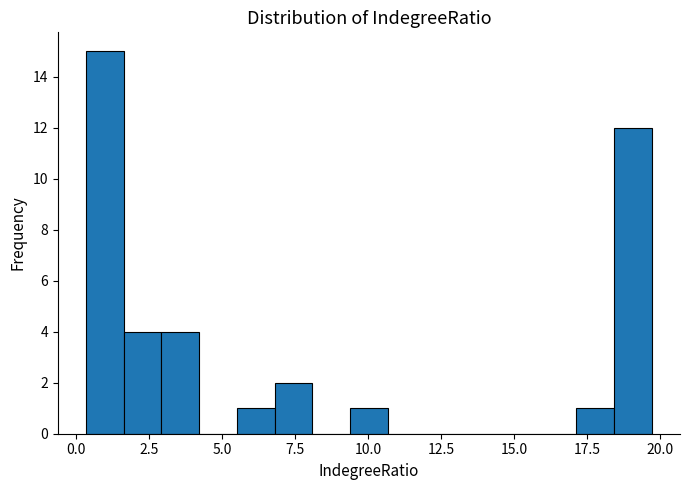

Around what value on the x-axis is the tallest bar? Give the approximate position of its centre, as read against the axis.

1.0